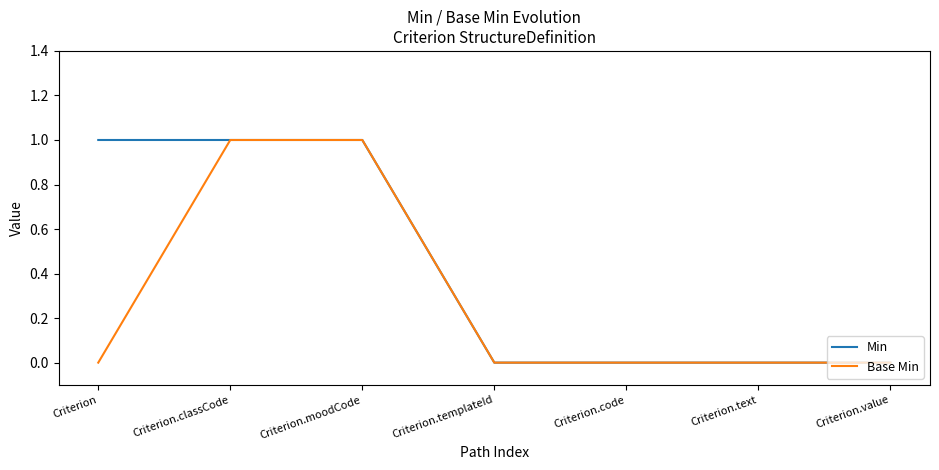

Reading left to right, what are all the values shown in this chart?

Min: Criterion=1	Criterion.classCode=1	Criterion.moodCode=1	Criterion.templateId=0	Criterion.code=0	Criterion.text=0	Criterion.value=0
Base Min: Criterion=0	Criterion.classCode=1	Criterion.moodCode=1	Criterion.templateId=0	Criterion.code=0	Criterion.text=0	Criterion.value=0